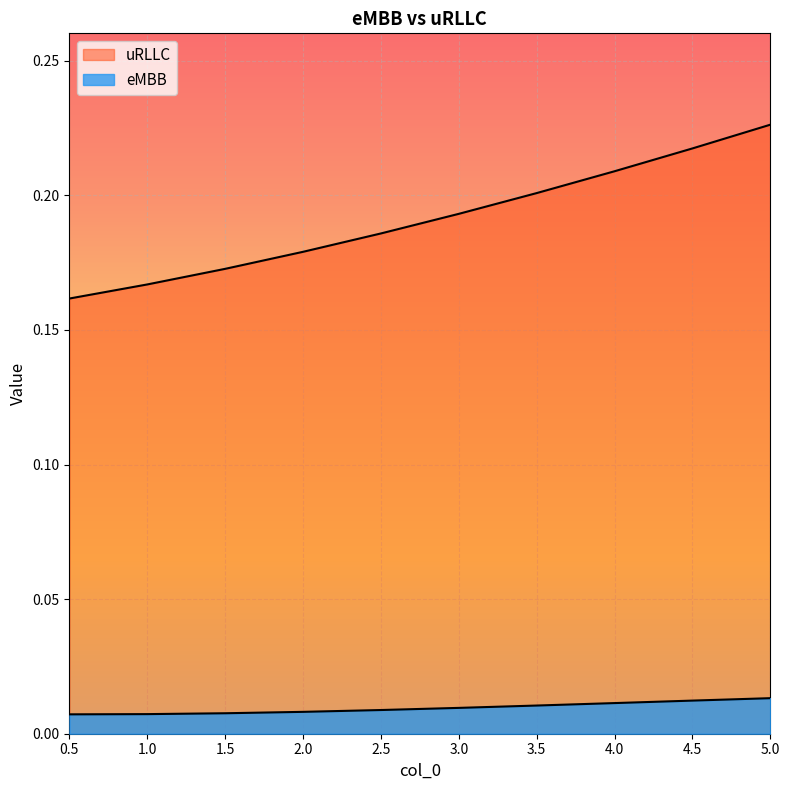

Reading left to right, what are all the values shown in this chart?

eMBB: 0.5=0.0	1.0=0.0	1.5=0.0	2.0=0.0	2.5=0.0	3.0=0.0	3.5=0.0	4.0=0.0	4.5=0.0	5.0=0.0
uRLLC: 0.5=0.2	1.0=0.2	1.5=0.2	2.0=0.2	2.5=0.2	3.0=0.2	3.5=0.2	4.0=0.2	4.5=0.2	5.0=0.2